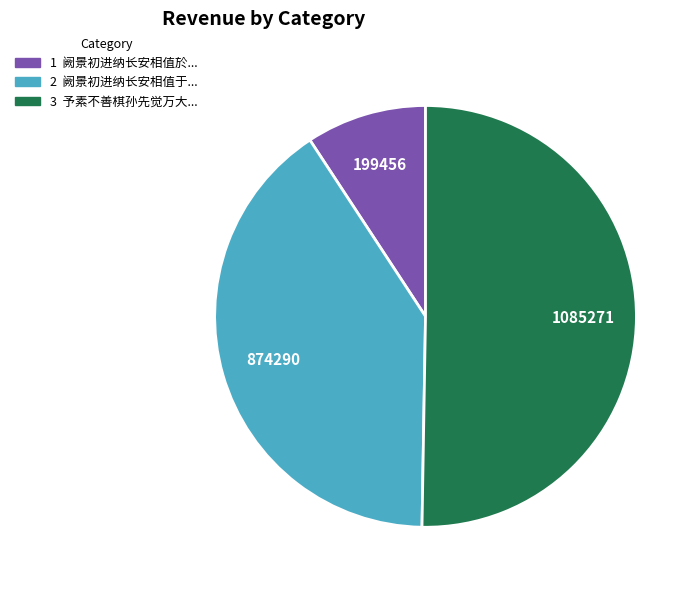

Rank the categories by value from lowest to highest.

阙景初进纳长安相值於西采石话及家事因与对, 阙景初进纳长安相值于西采石话及家事因与对酌, 予素不善棋孙先觉万大年林大和见访戏与对垒偶皆胜之因作数语